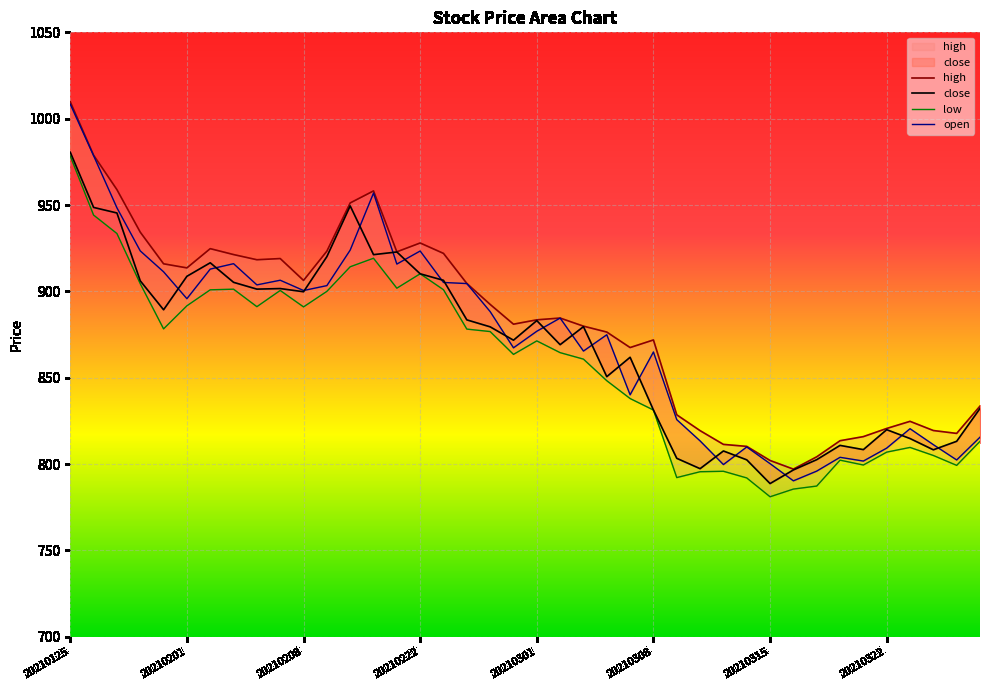

Where is the first local minimum for low?

20210129